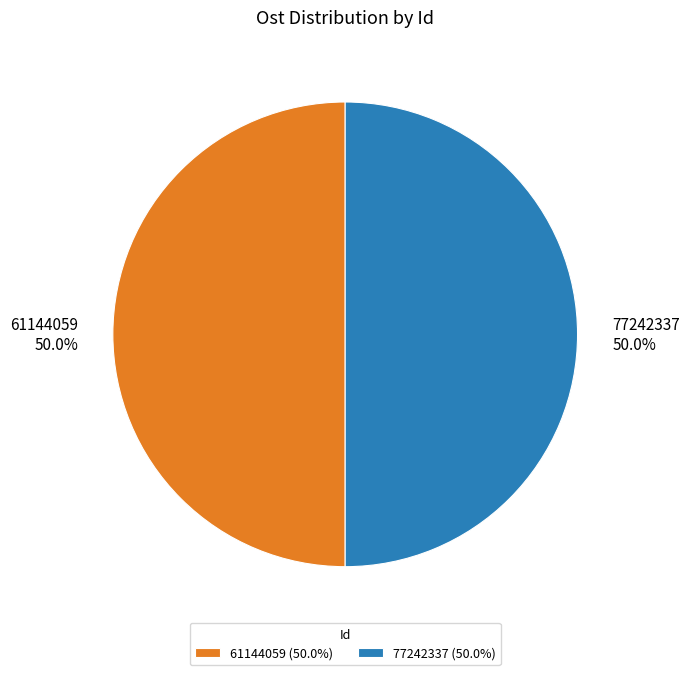

To the nearest percent, what is the average slice percentage?

50%